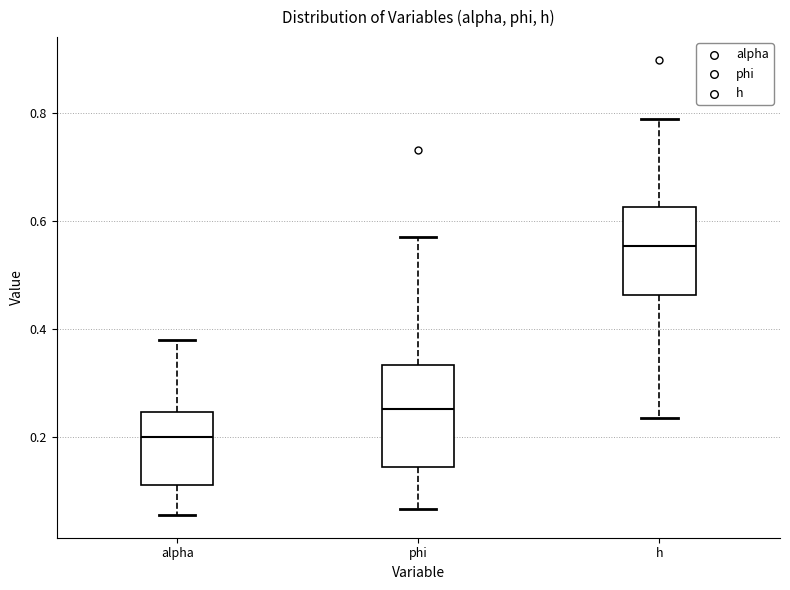

Reading left to right, read every box against the y-axis: the position of its median line, the range the box covers, and the ends of its whiskers. The values are not printed on the chart, so give them approximately, as read against the axis.

alpha: median 0.20, box 0.12 to 0.24, whiskers 0.06 to 0.38
phi: median 0.26, box 0.14 to 0.34, whiskers 0.06 to 0.58
h: median 0.56, box 0.46 to 0.62, whiskers 0.24 to 0.78